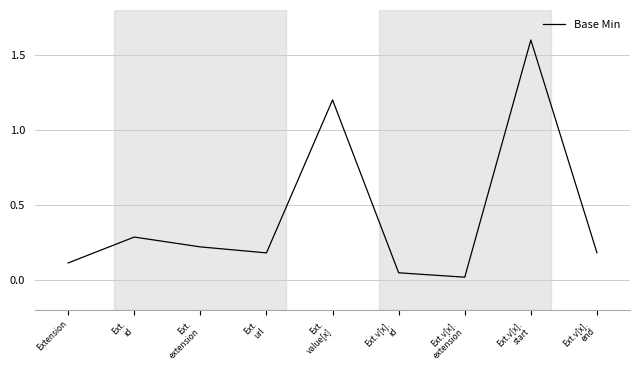

At which category does the data reach its first local valley?

Ext.
url